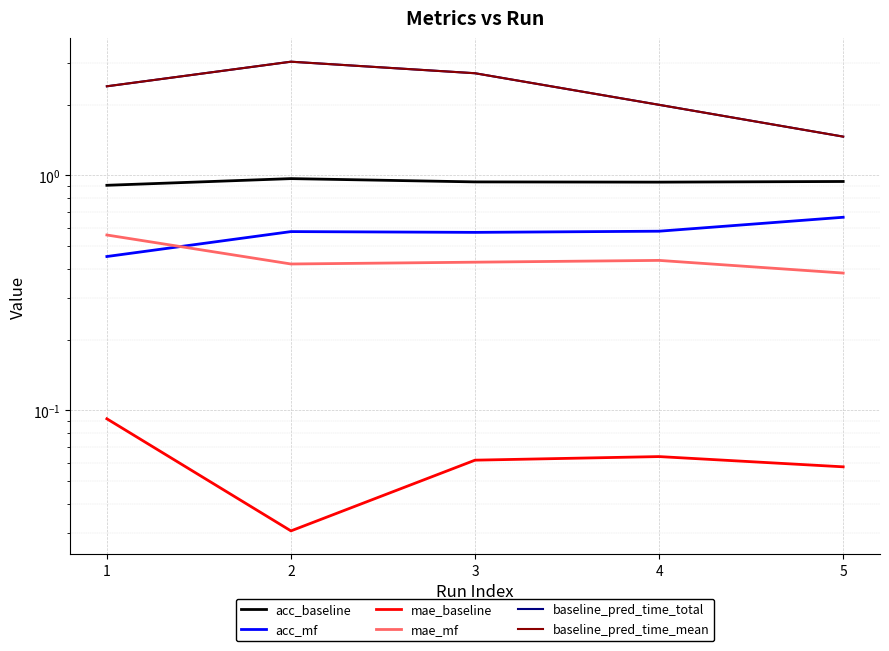

How many lines are shown in the chart?

6